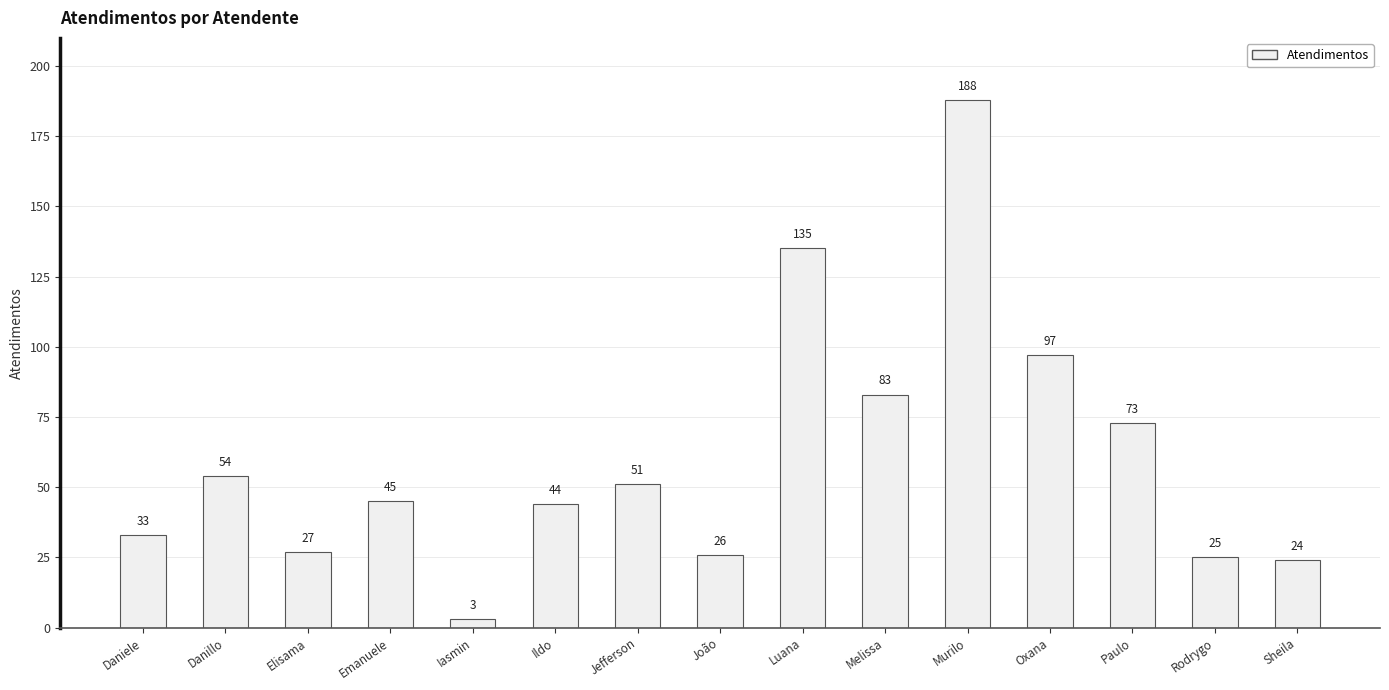

Reading left to right, transcribe all the data shown in this chart.

Daniele=33	Danillo=54	Elisama=27	Emanuele=45	Iasmin=3	Ildo=44	Jefferson=51	João=26	Luana=135	Melissa=83	Murilo=188	Oxana=97	Paulo=73	Rodrygo=25	Sheila=24